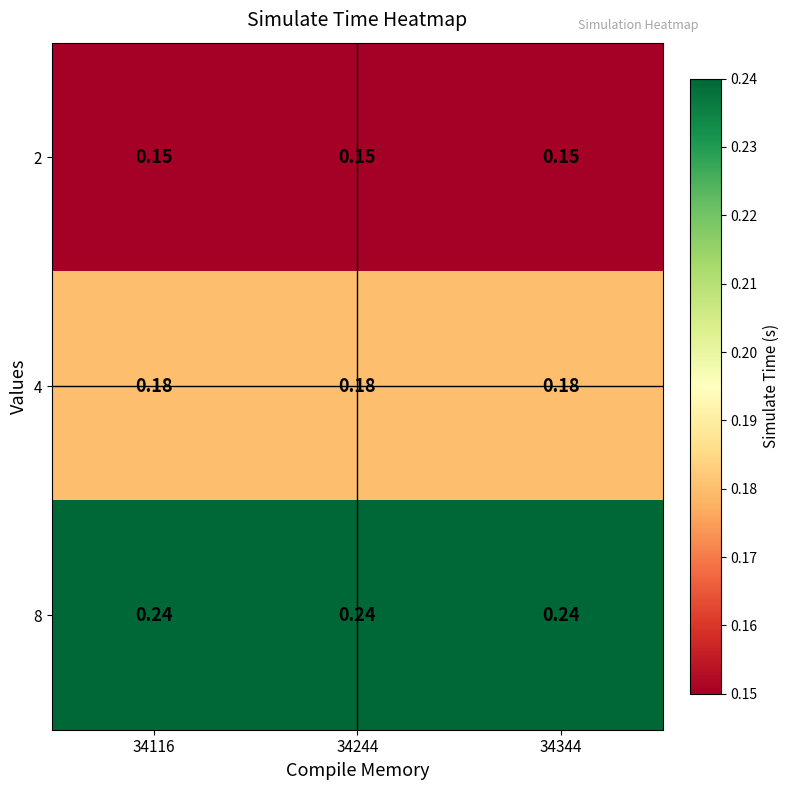

Which series has the largest total across all categories?

8